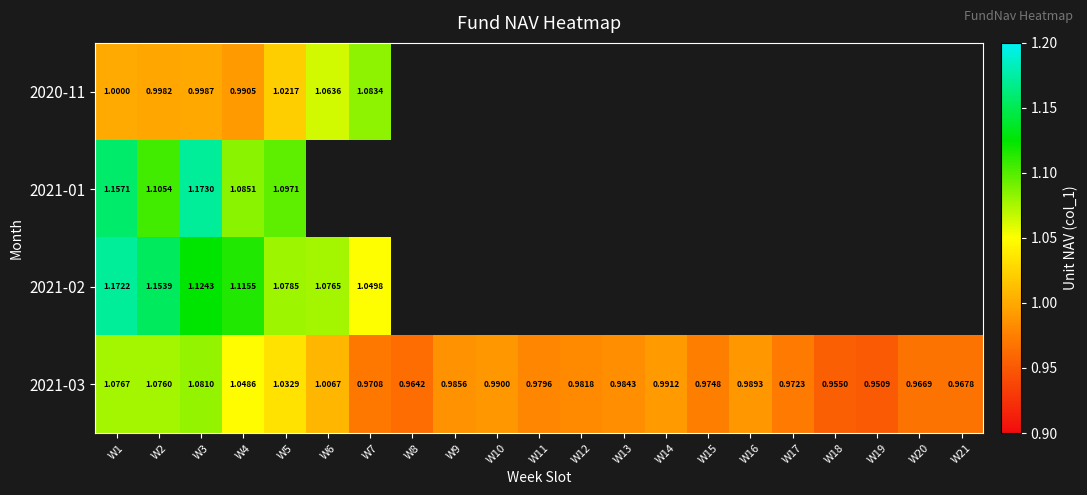

Is the value of 2021-03 at W17 greater than the value of 2021-01 at W2?

No